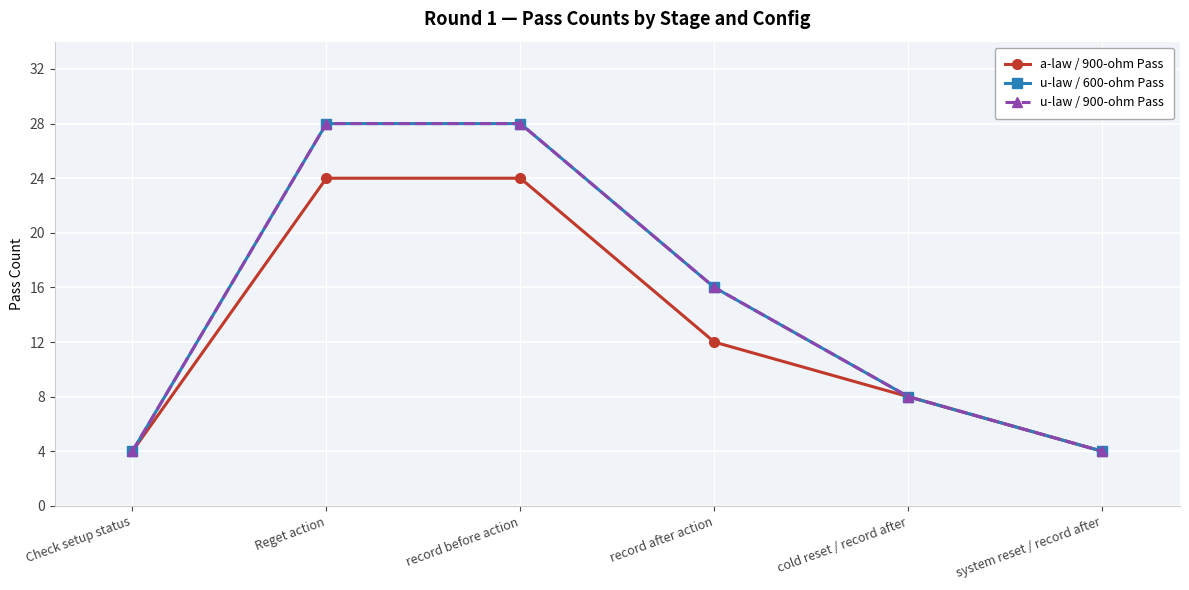

True or false: u-law / 600-ohm Pass has more than 2 interior local peaks.

False